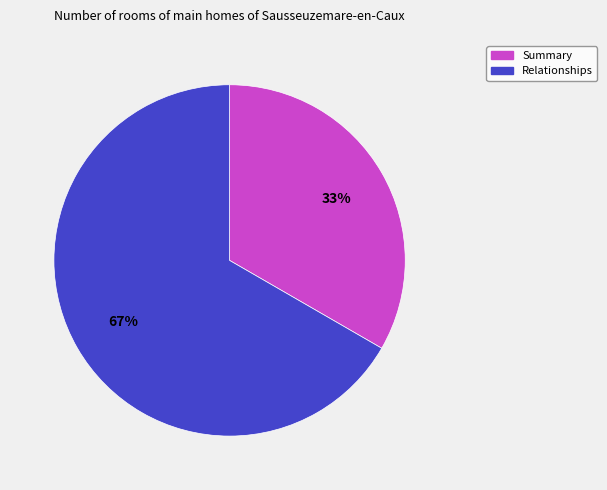

To the nearest percent, what is the combined percentage of Relationships and Summary?

100%